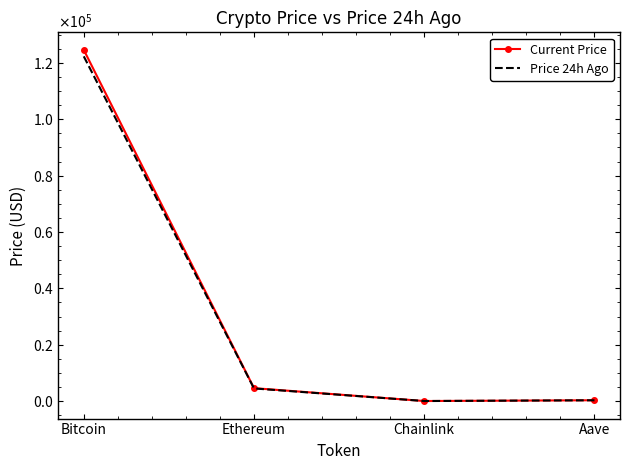

At which label is Price 24h Ago closest to 61169?

Ethereum